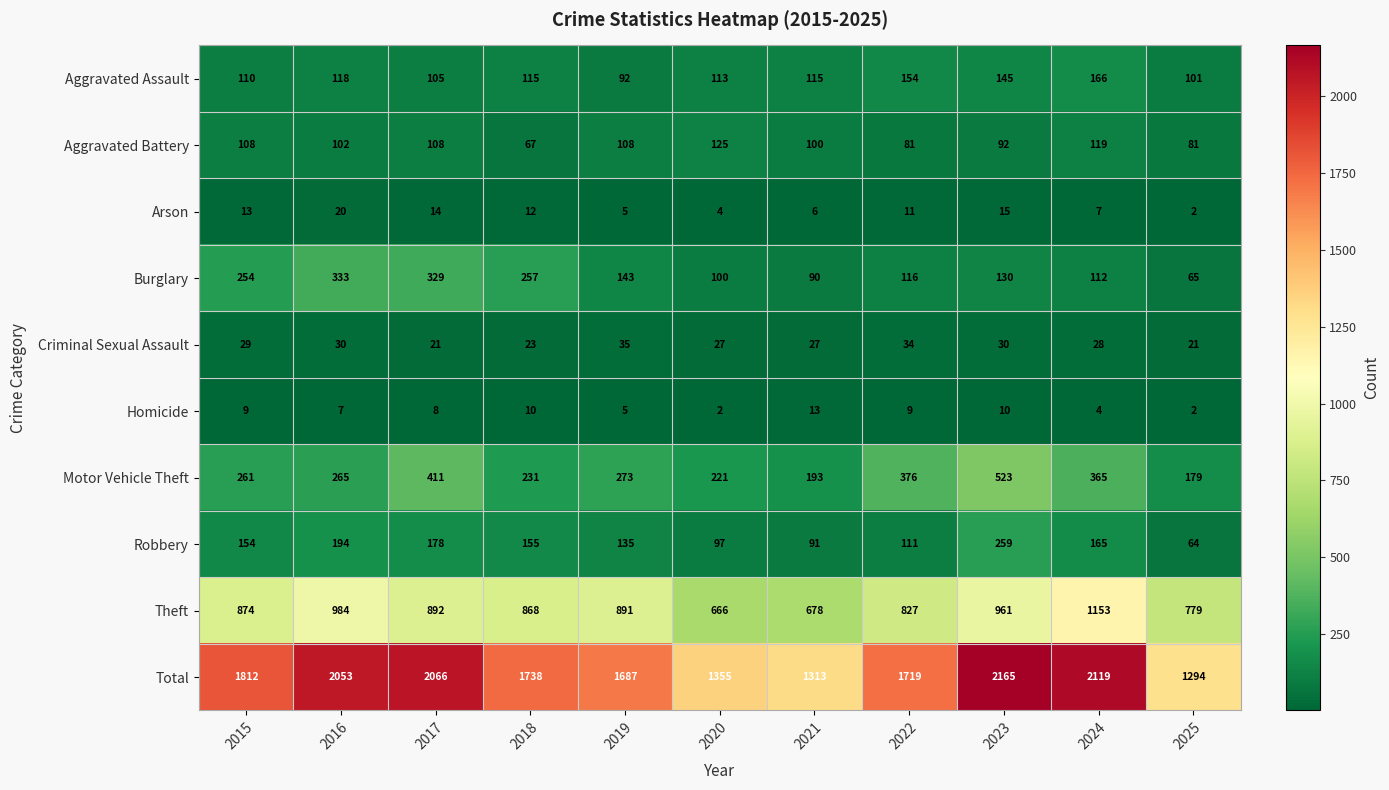

List the series in order of their peak value, lowest first.

Homicide, Arson, Criminal Sexual Assault, Aggravated Battery, Aggravated Assault, Robbery, Burglary, Motor Vehicle Theft, Theft, Total